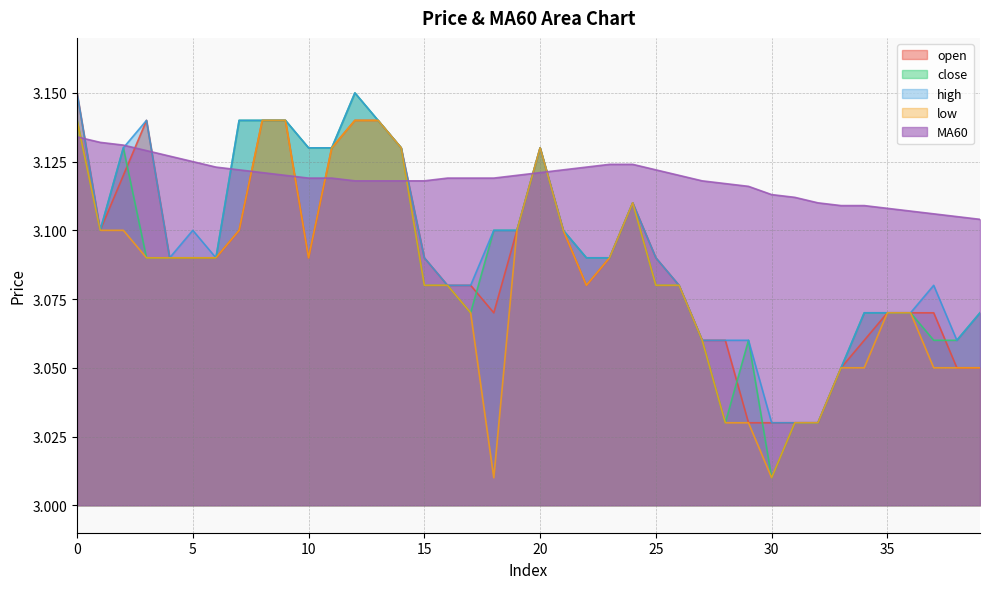

How many lines are shown in the chart?

5